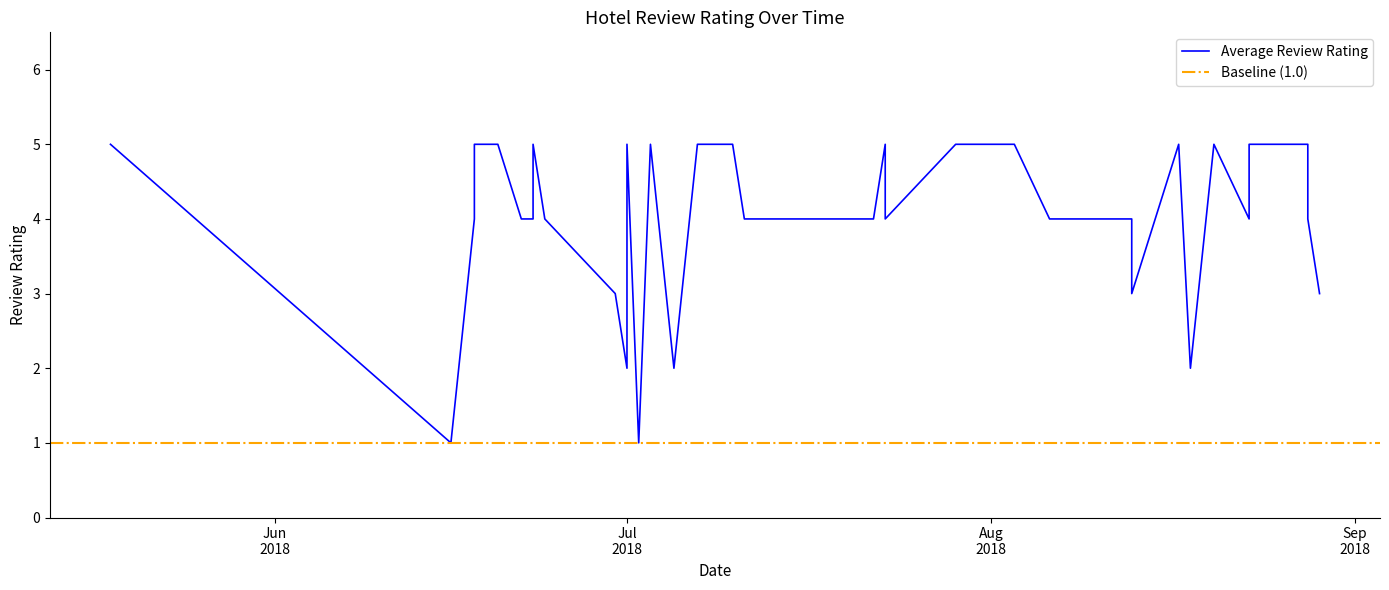

How many data points are less than 4?

8